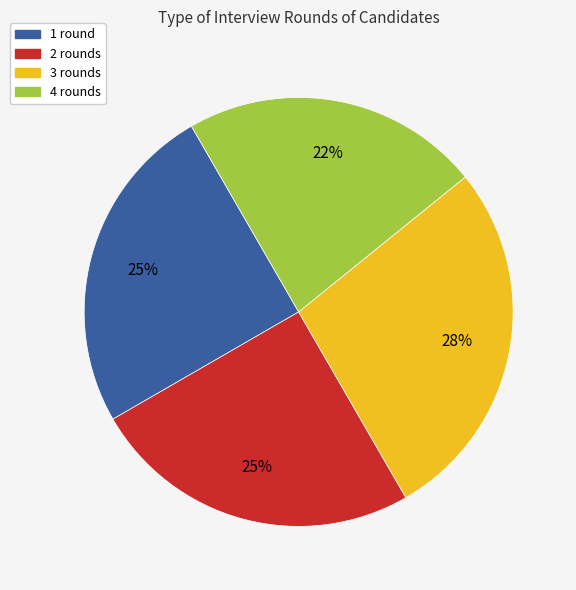

How many slices are in this pie chart?

4